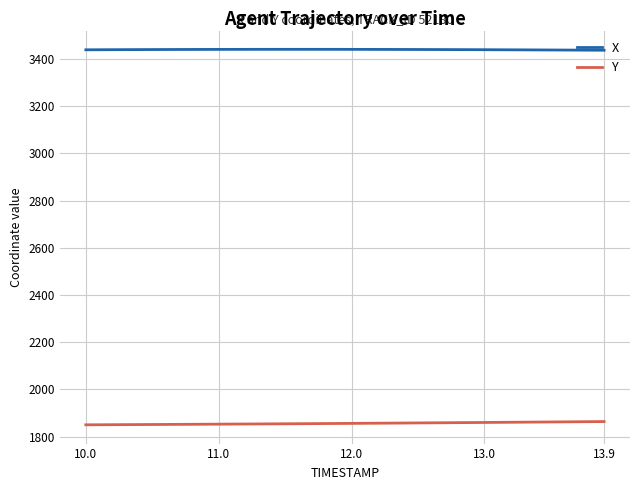

List the series in order of their peak value, highest first.

X, Y